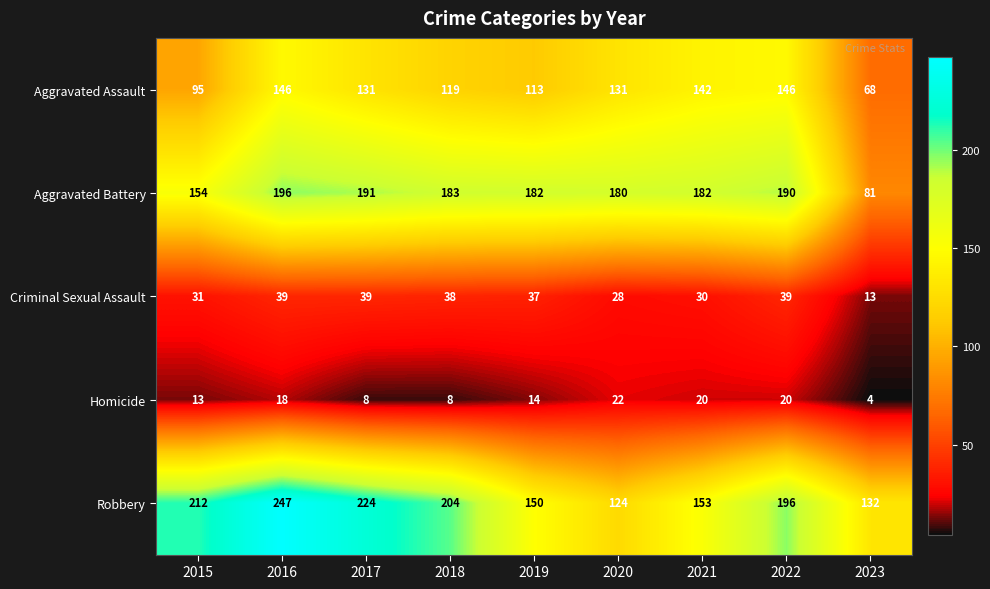

At which label is Homicide closest to 13?

2015